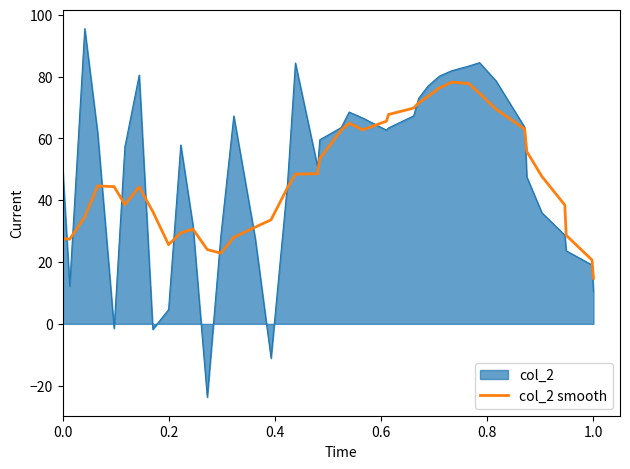

List the series in order of their peak value, lowest first.

col_2 smooth, col_2